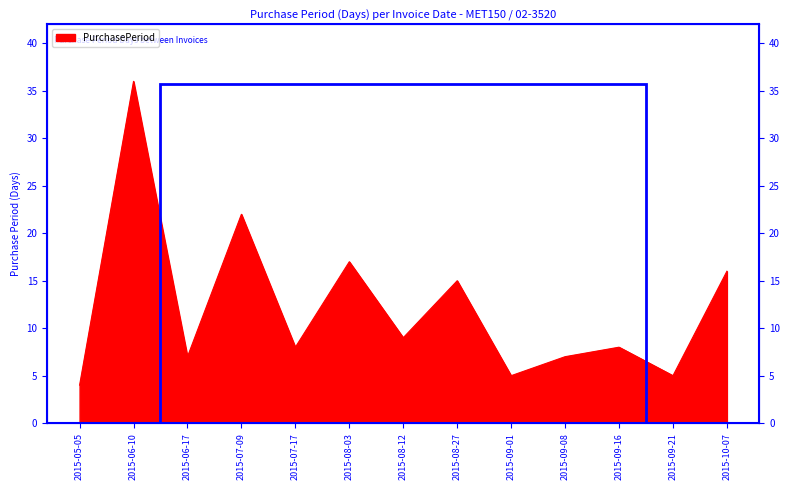

True or false: the data shows 5 at 2015-09-01.

True